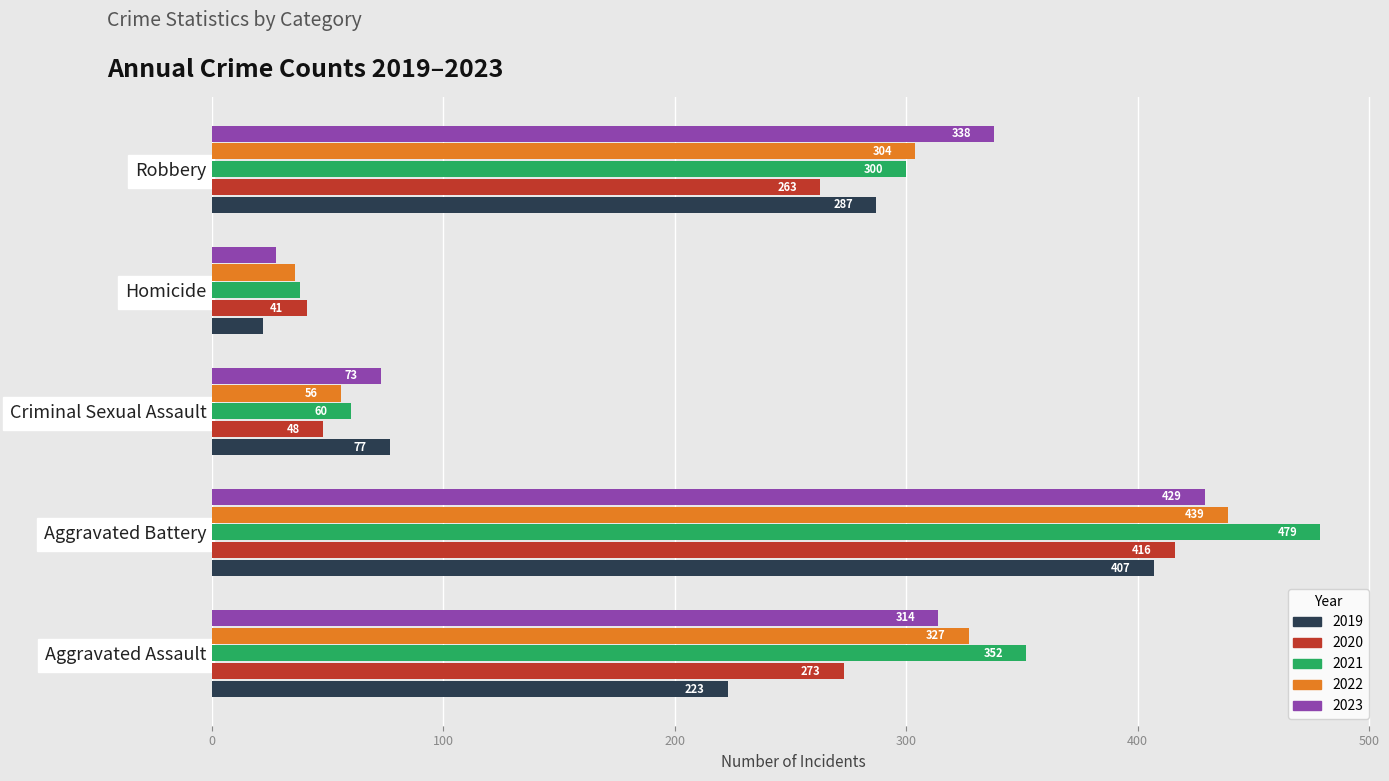

The 2022 series shows 304 at Robbery. True or false?

True